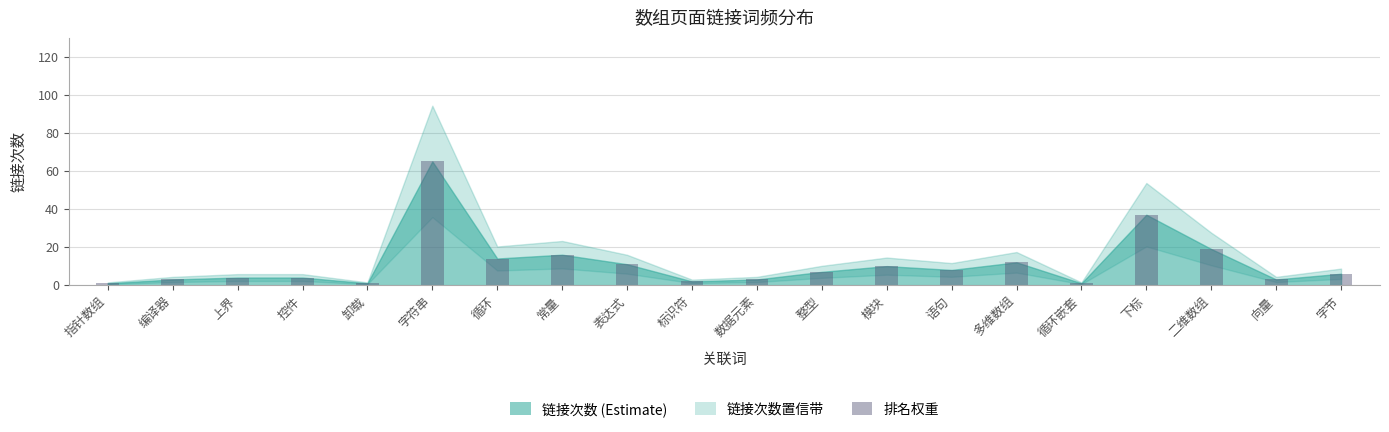

What is the average value?

11